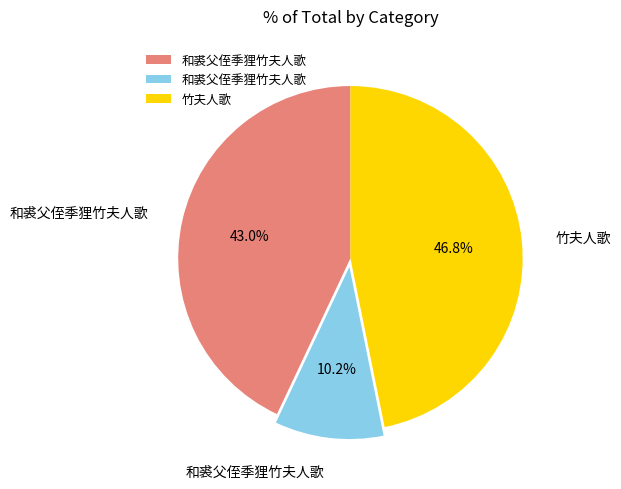

Does any single category account for the majority?

No